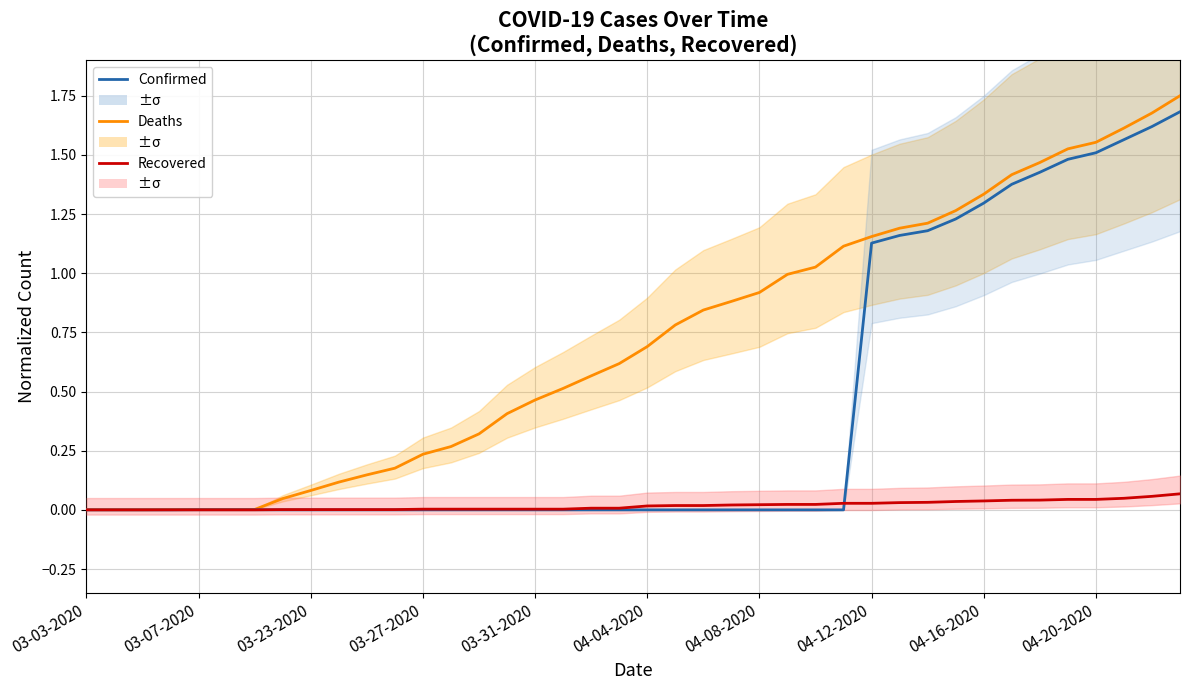

True or false: Recovered has more than 2 points higher than both neighbors.

False